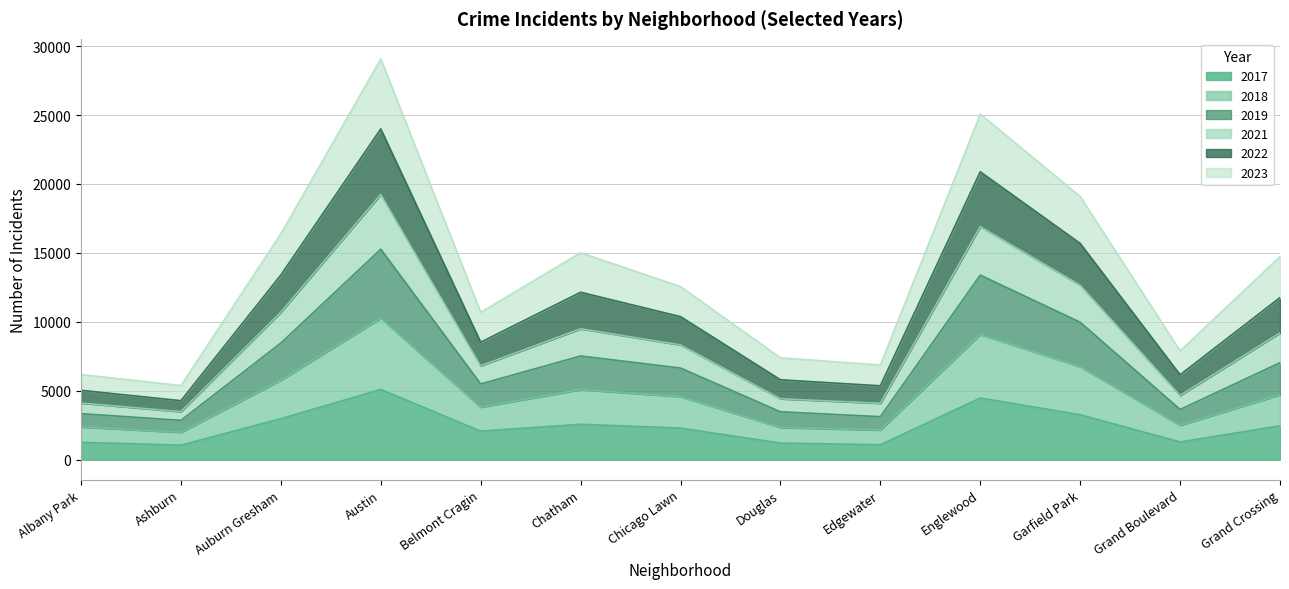

What position from the left is Chatham?

6